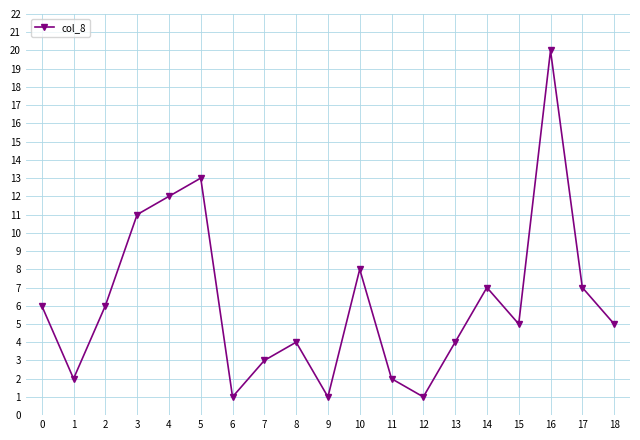

What is the difference between the second highest and second lowest values?

12